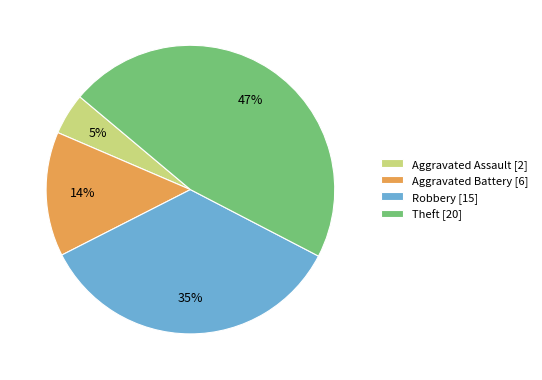

How many slices are in this pie chart?

4